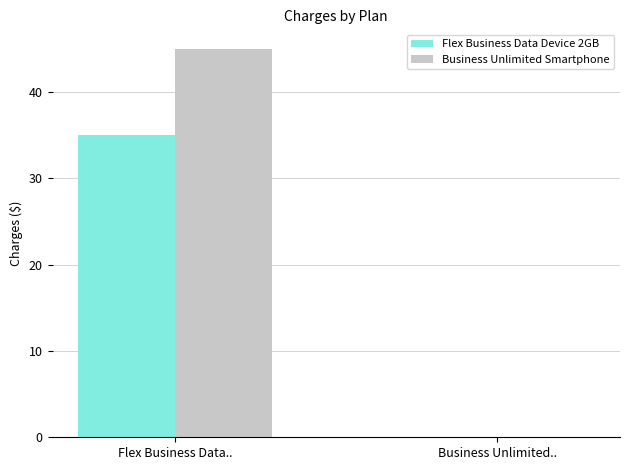

Which series changed the most between Flex Business Data.. and Business Unlimited..?

Business Unlimited Smartphone